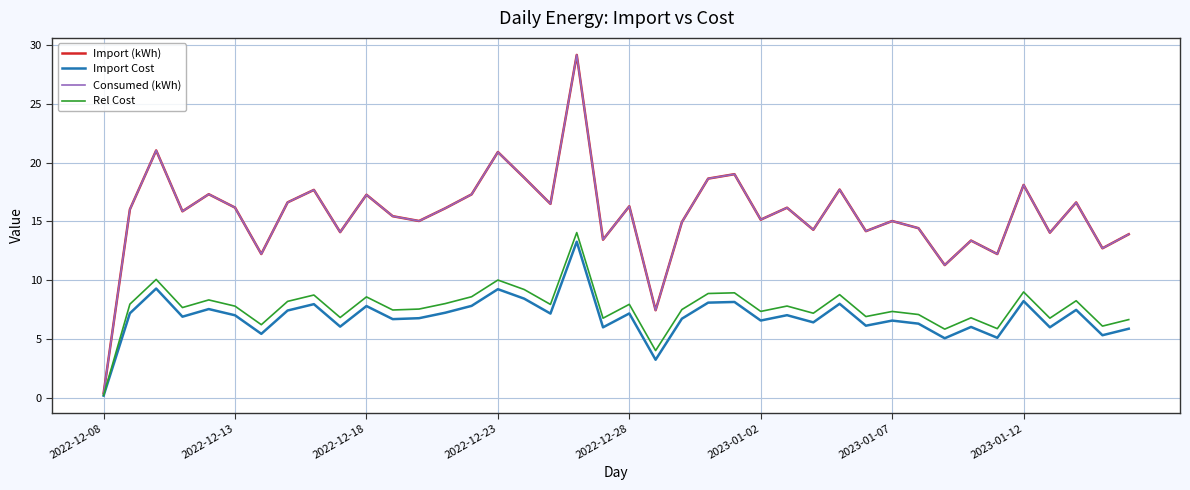

Does the chart have visible grid lines?

Yes